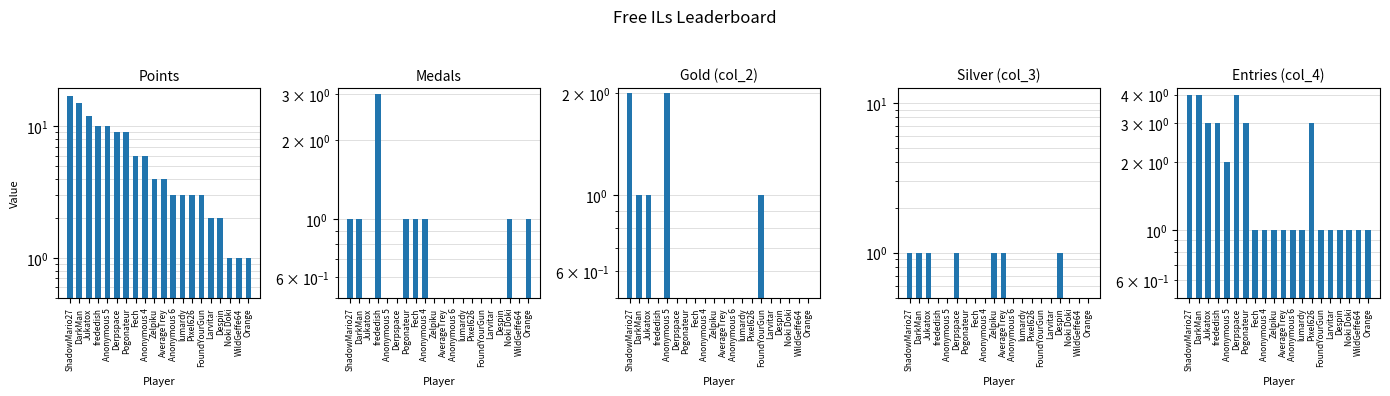

At Anonymous 5, list the series in order from smallest to largest.

Medals, Silver (col_3), Gold (col_2), Entries (col_4), Points